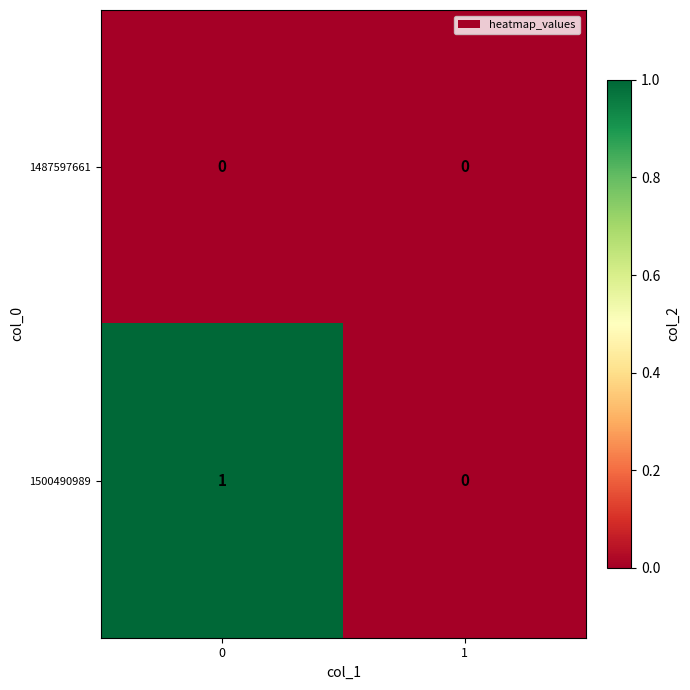

Reading left to right, extract all data points from this chart.

1487597661: 0	0
1500490989: 1	0